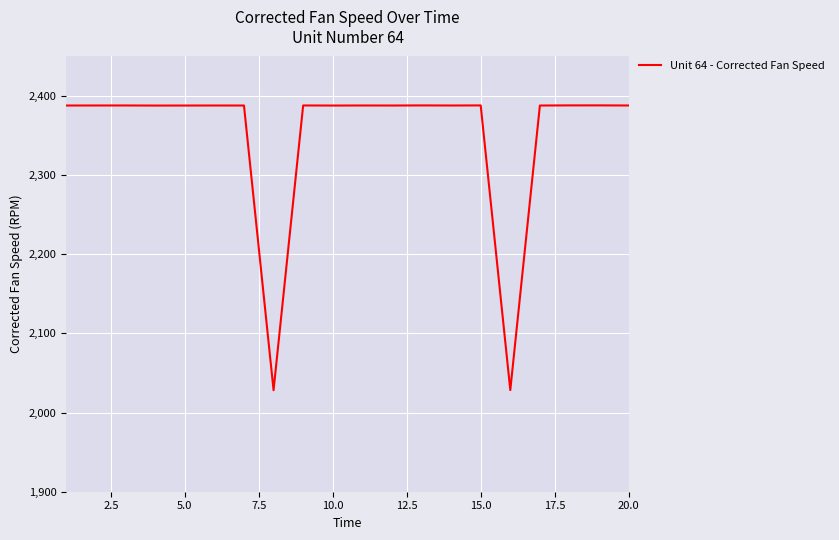

What is the average value?

2352.1